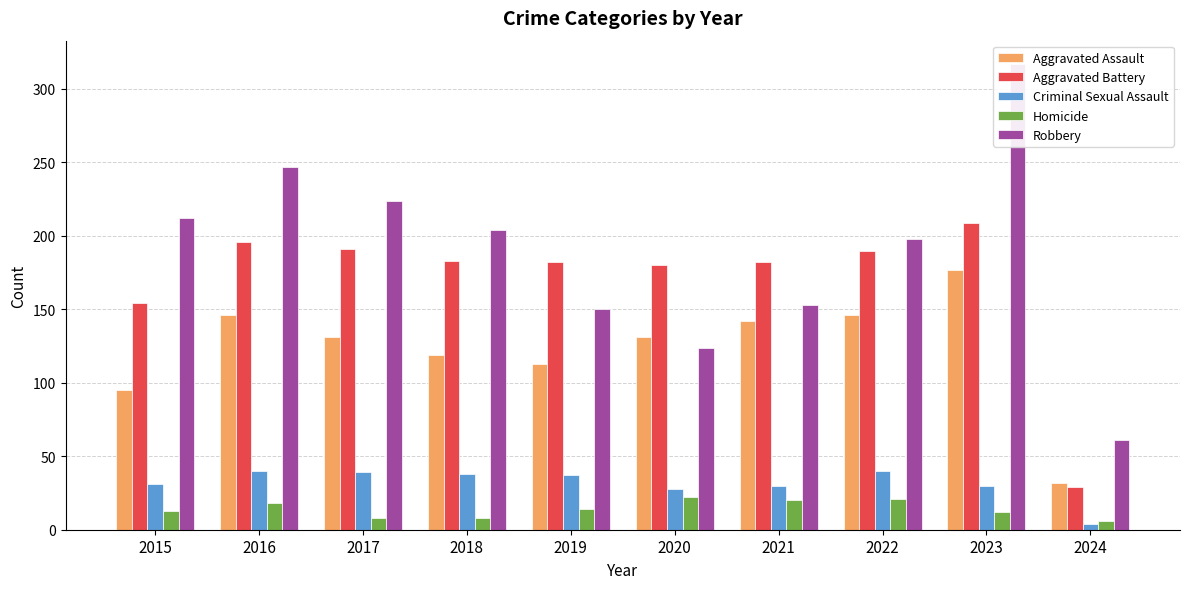

What is the value of the Aggravated Battery bar at the 9th from the left?

209